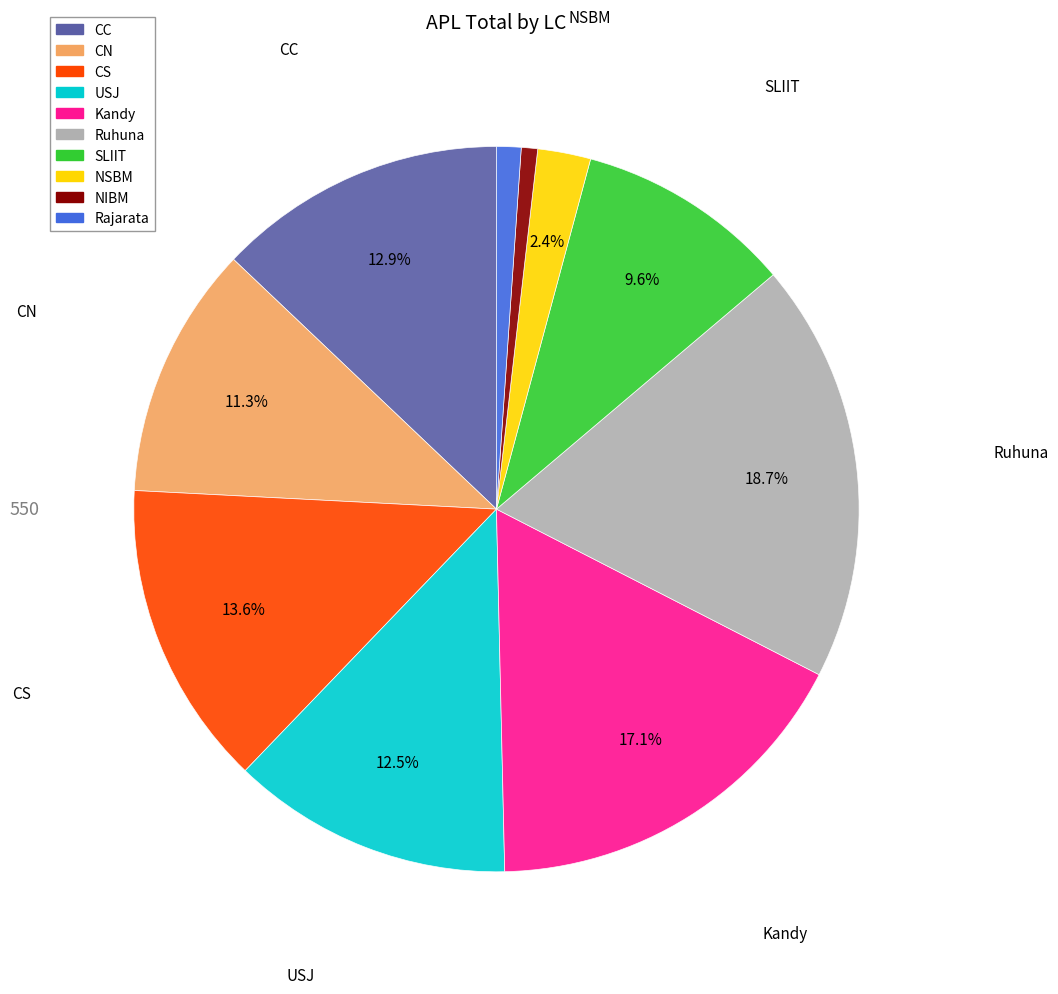

To the nearest percent, what is the difference between the CS and SLIIT slice percentages?

4%